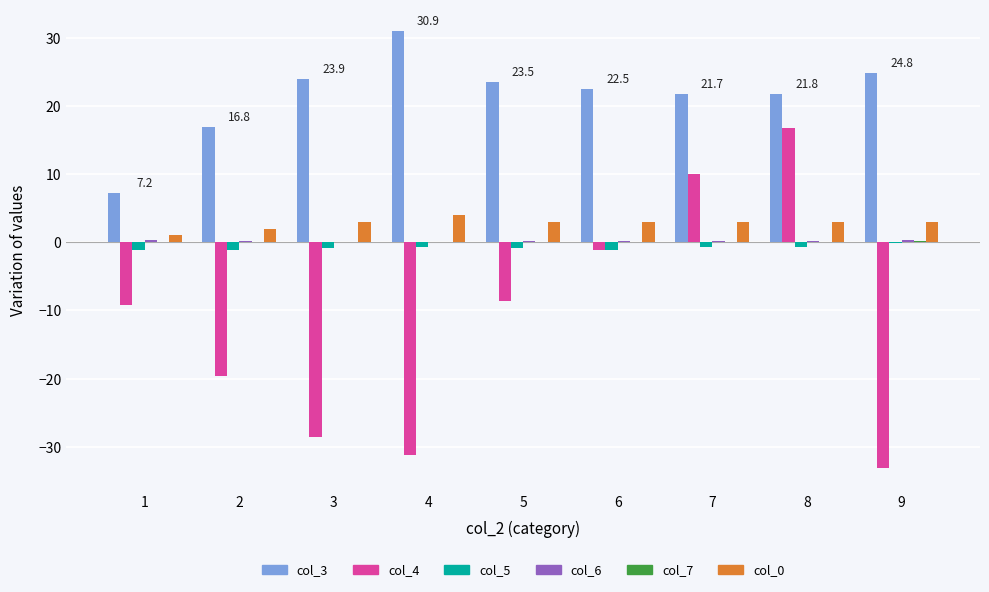

What is the sum of all col_0 values?

25.0